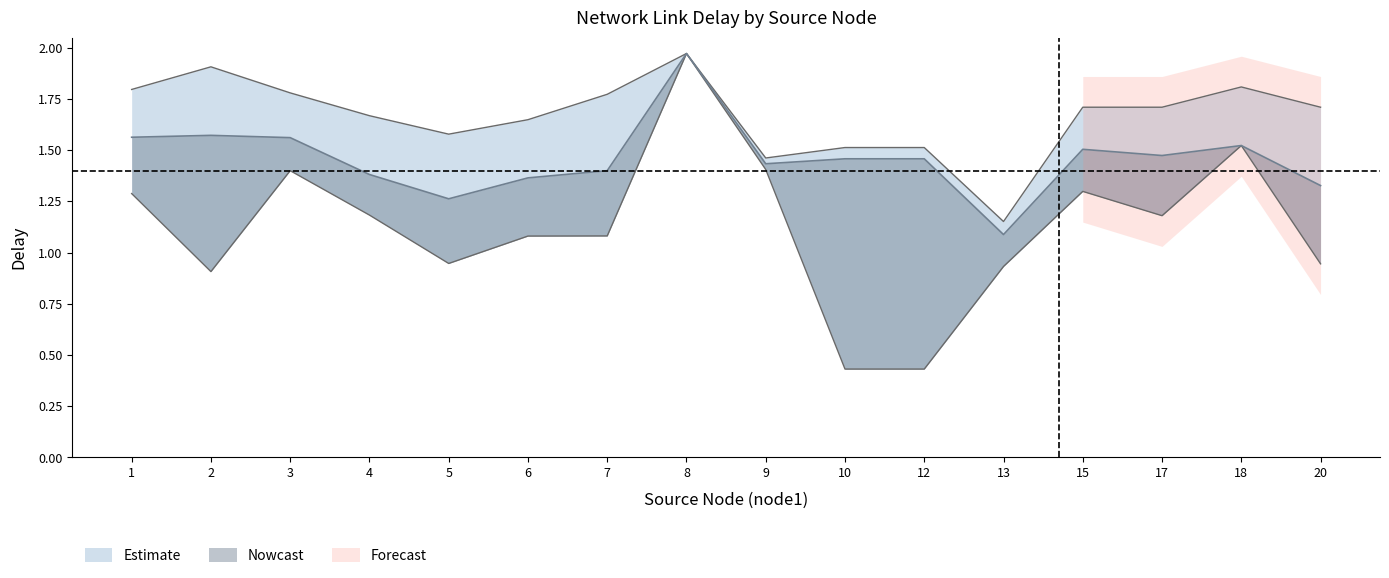

Does the chart have visible grid lines?

No